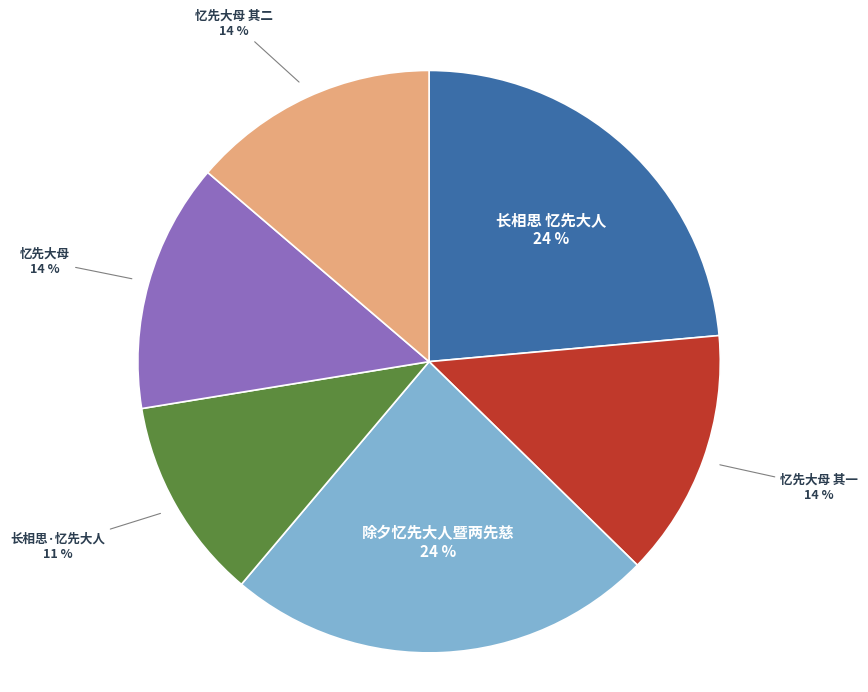

Is there a majority slice in this chart?

No